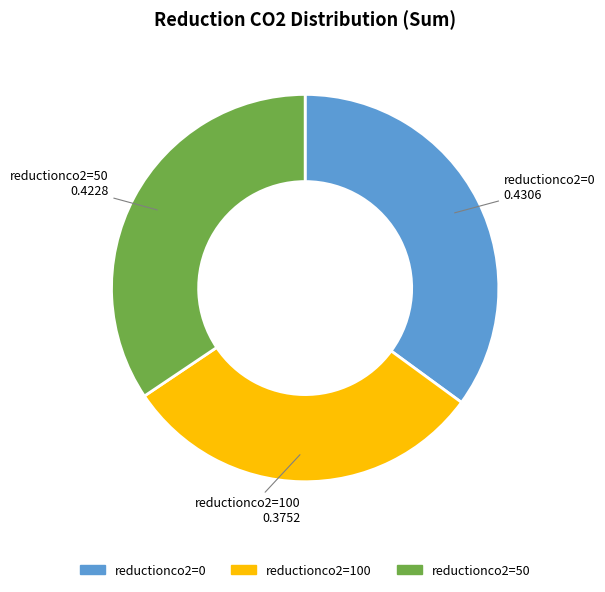

Is there a majority slice in this chart?

No